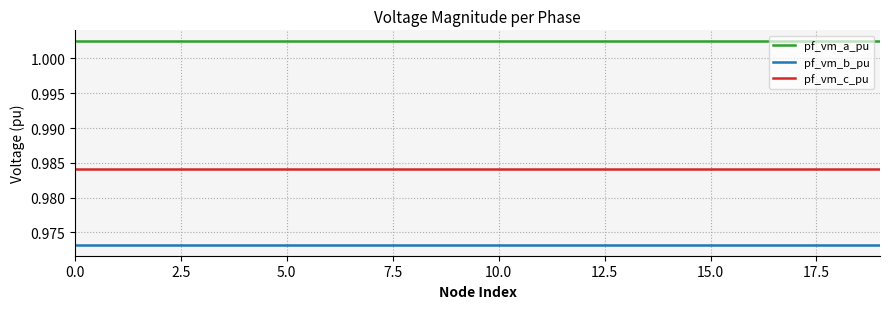

How many pf_vm_b_pu values are between 0 and 1?

20